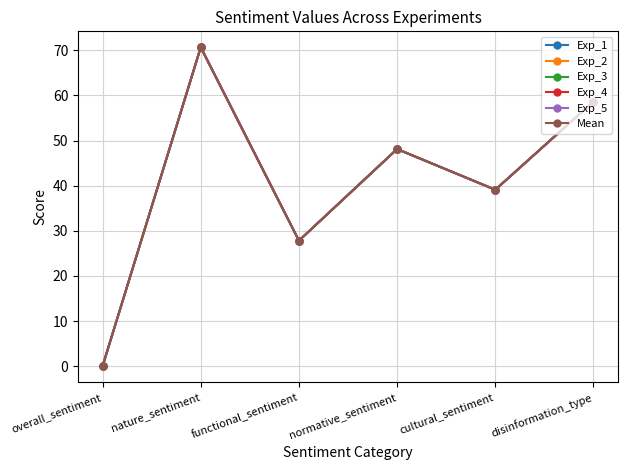

What is the label of the 6th point from the right?

overall_sentiment